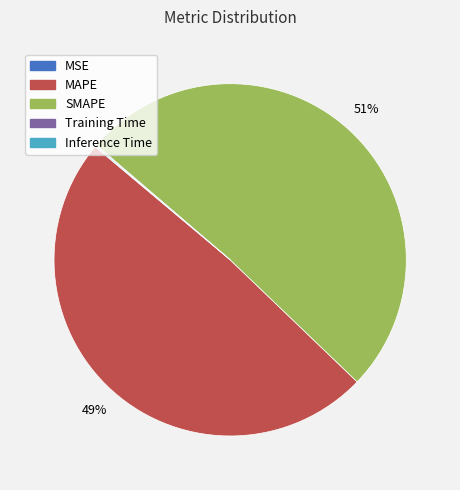

Does SMAPE represent more than half of the total?

Yes